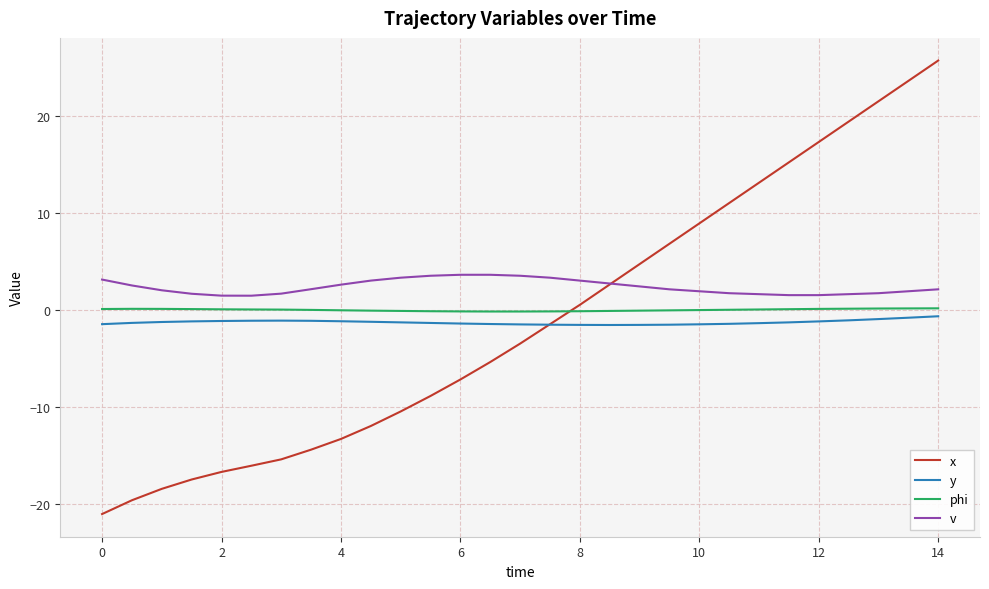

How many times do x and phi cross each other?

1